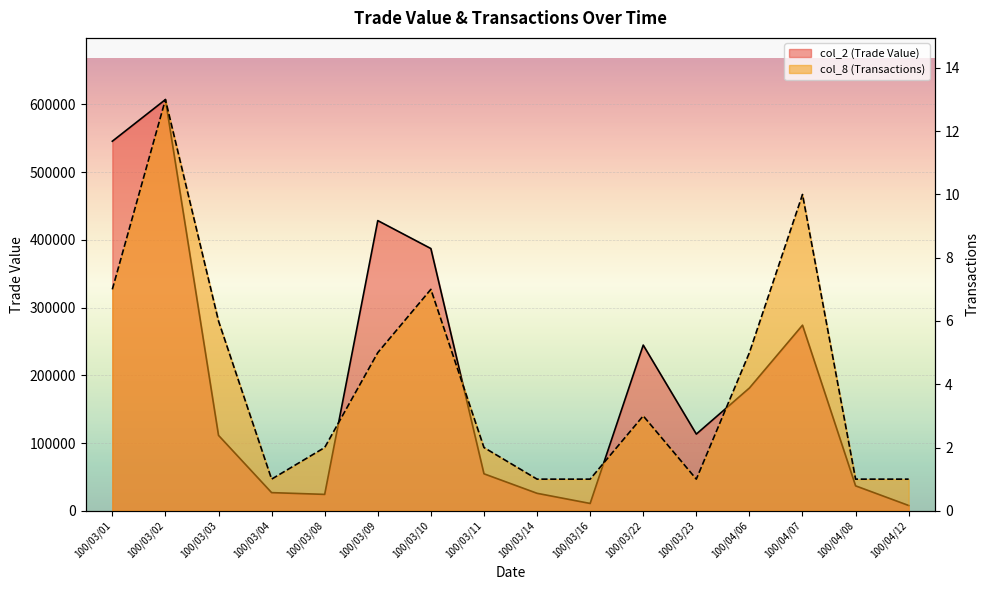

List the labels in order of col_8 (Transactions) value, smallest first.

100/03/04, 100/03/14, 100/03/16, 100/03/23, 100/04/08, 100/04/12, 100/03/08, 100/03/11, 100/03/22, 100/03/09, 100/04/06, 100/03/03, 100/03/01, 100/03/10, 100/04/07, 100/03/02